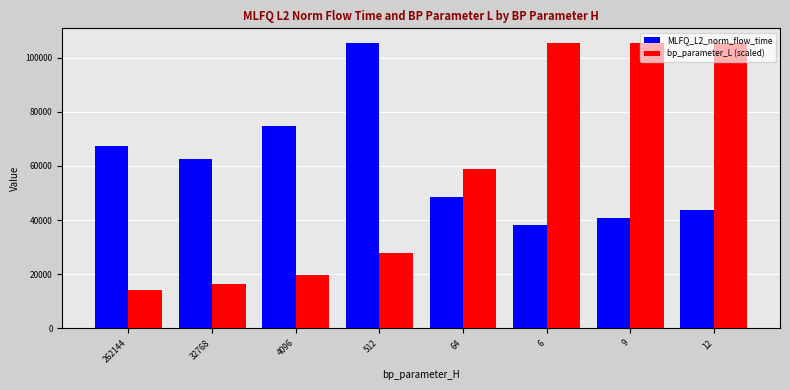

Read the bp_parameter_L (scaled) value at 512.

27852.8